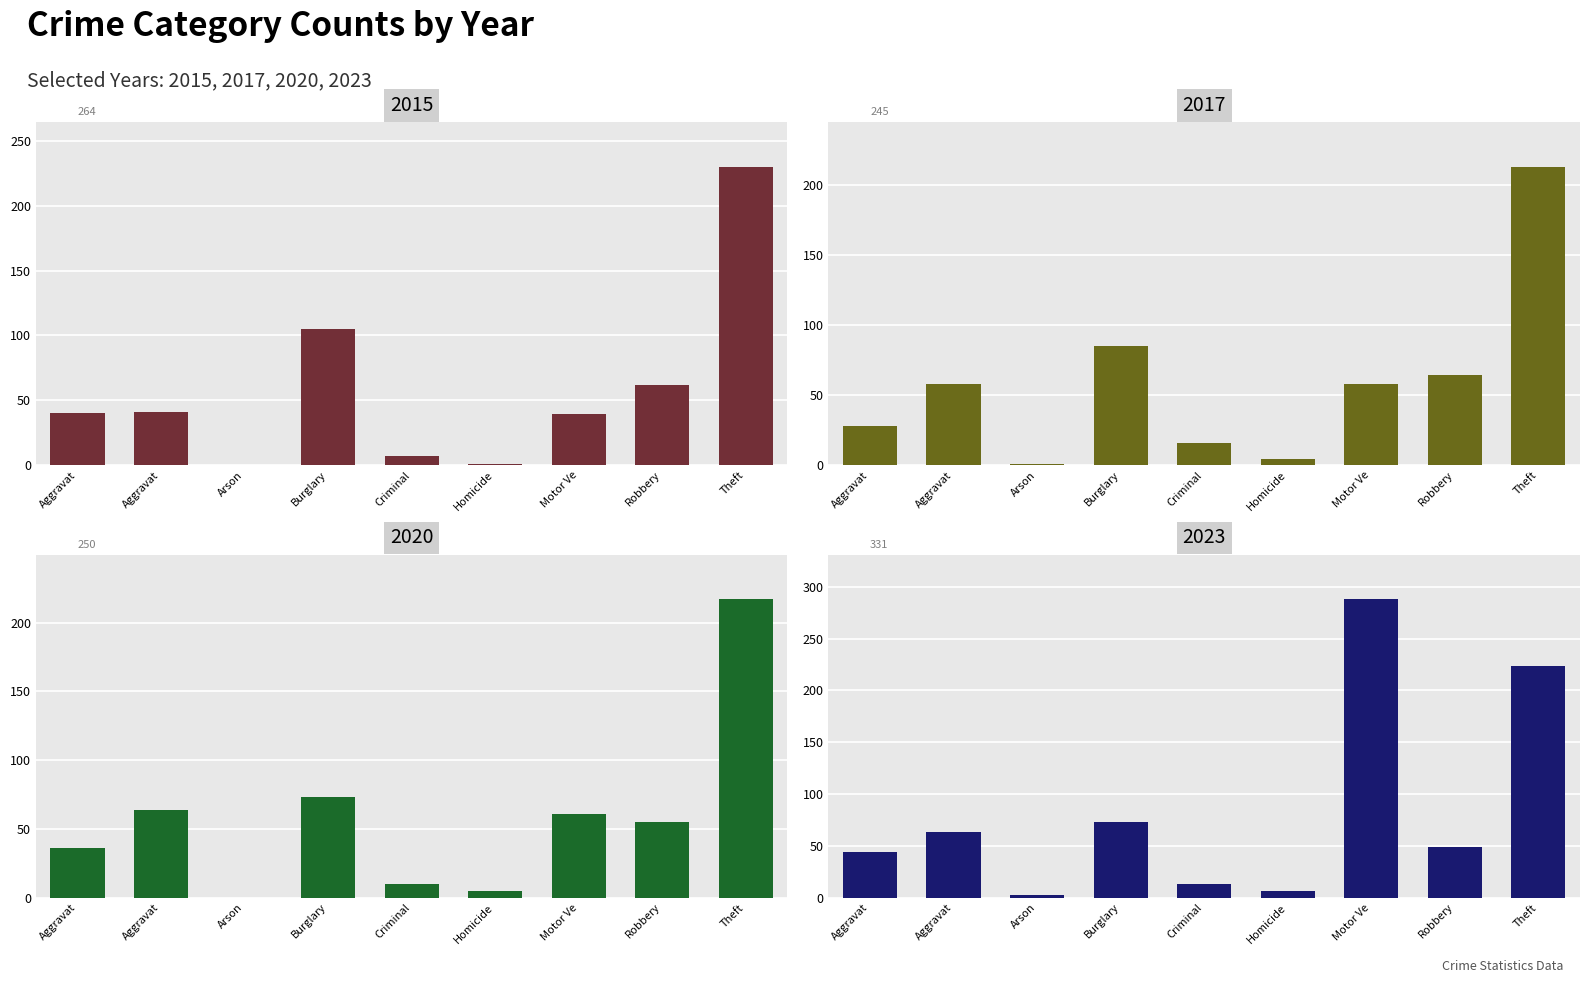

How many groups of bars are there?

9